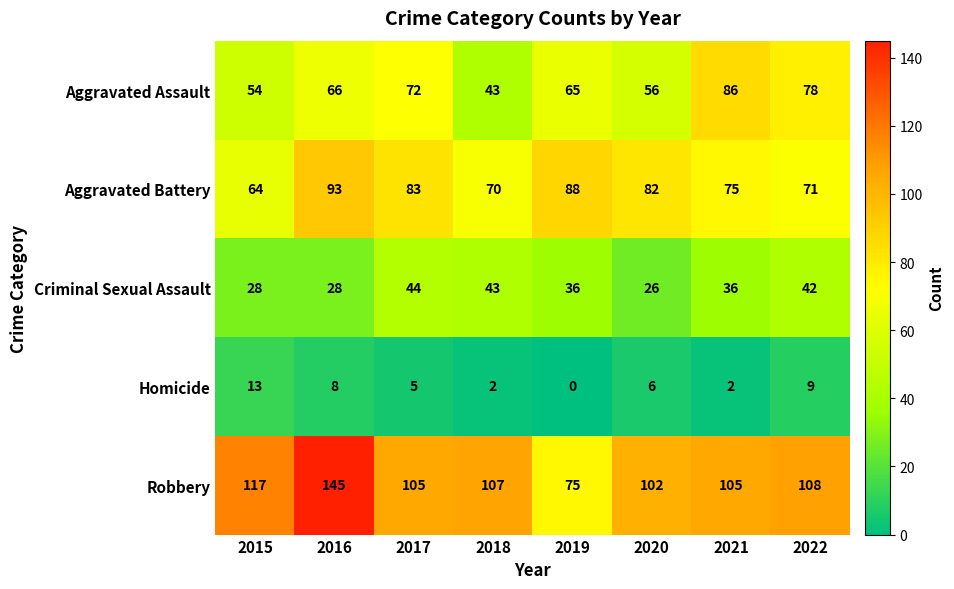

What is the total value across all series at 2019?

264